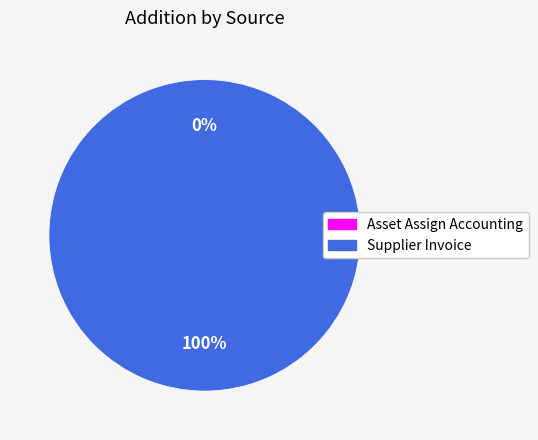

What percentage do Asset Assign Accounting and Supplier Invoice together represent?

100.0%